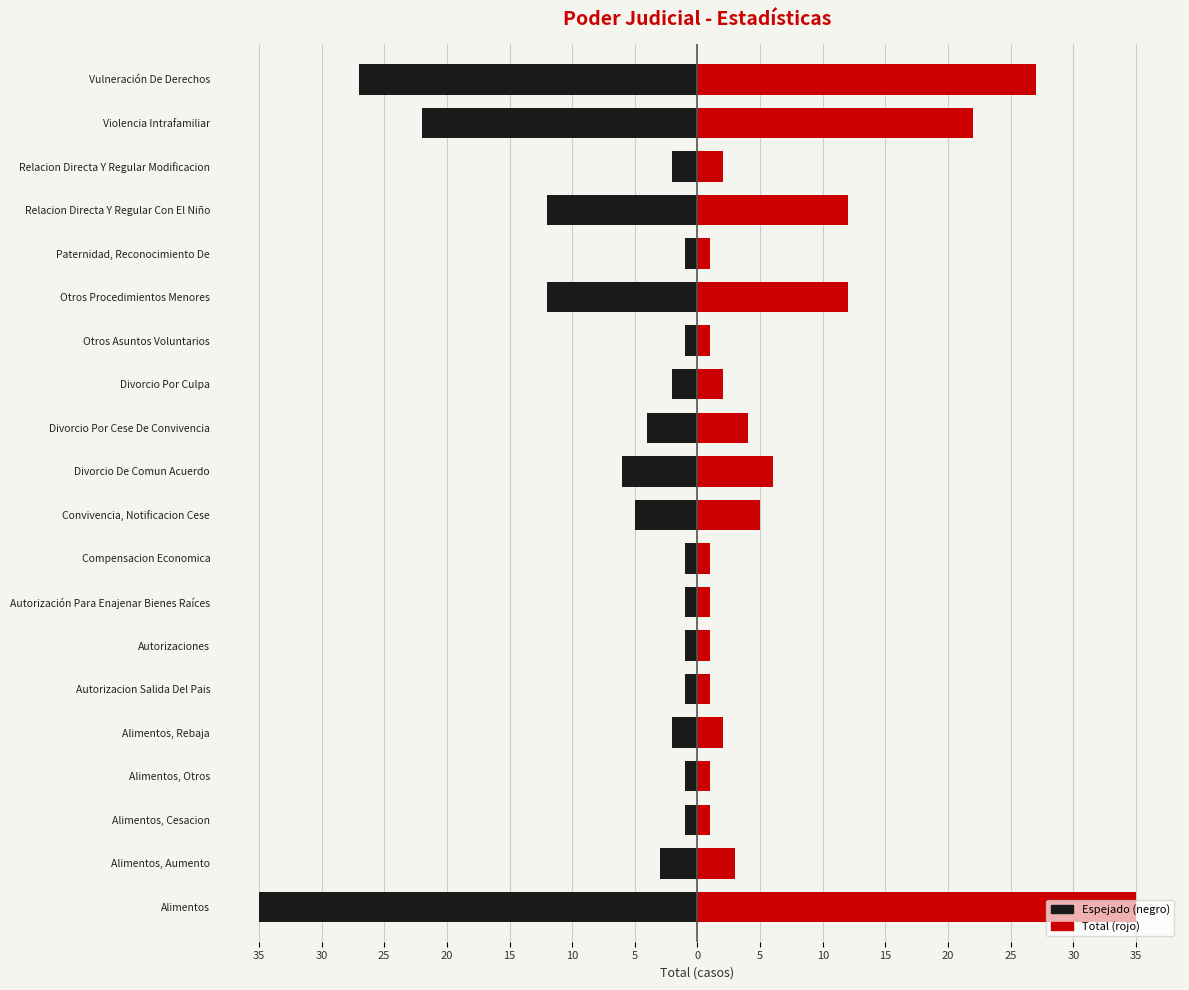

The value of Left (Black) at Autorización Para Enajenar Bienes Raíces is -1. True or false?

True